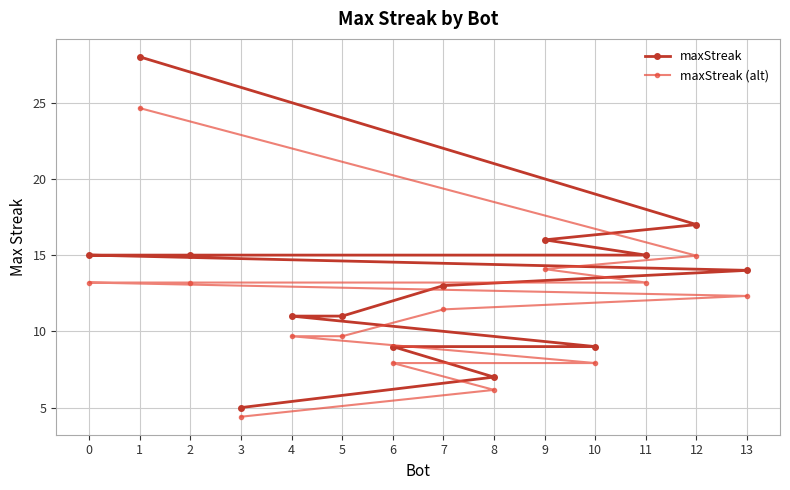

What is the label of the 10th point from the left?

4